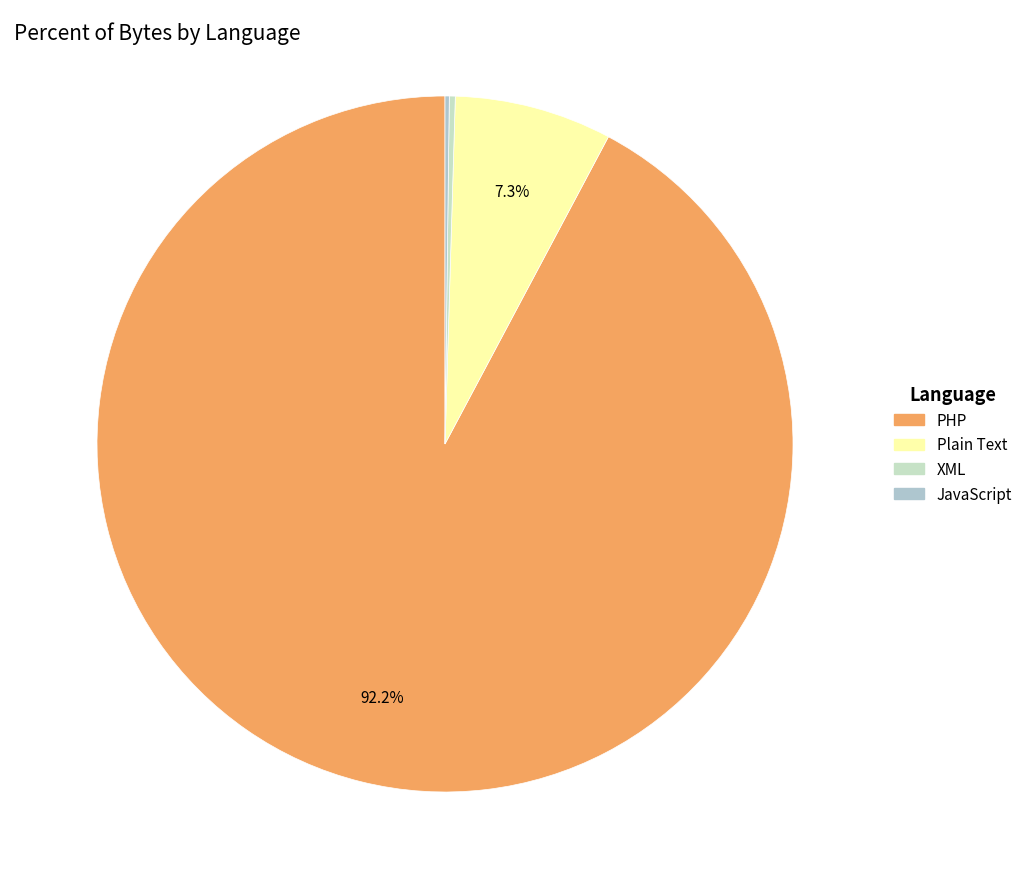

Is there any slice that represents more than half of the pie?

Yes